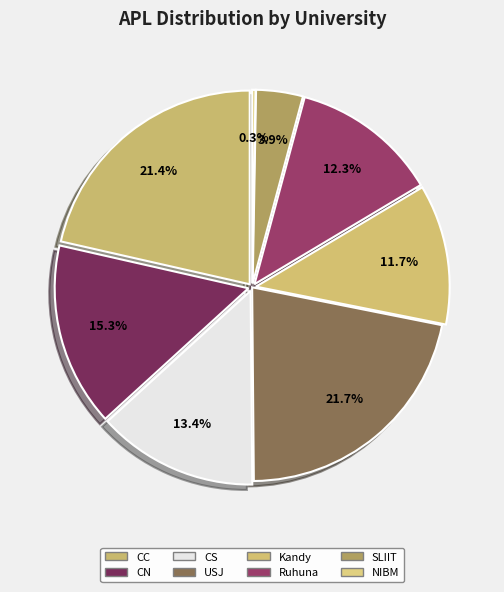

Combined, what portion of the pie is NSBM and NIBM?

0.3%